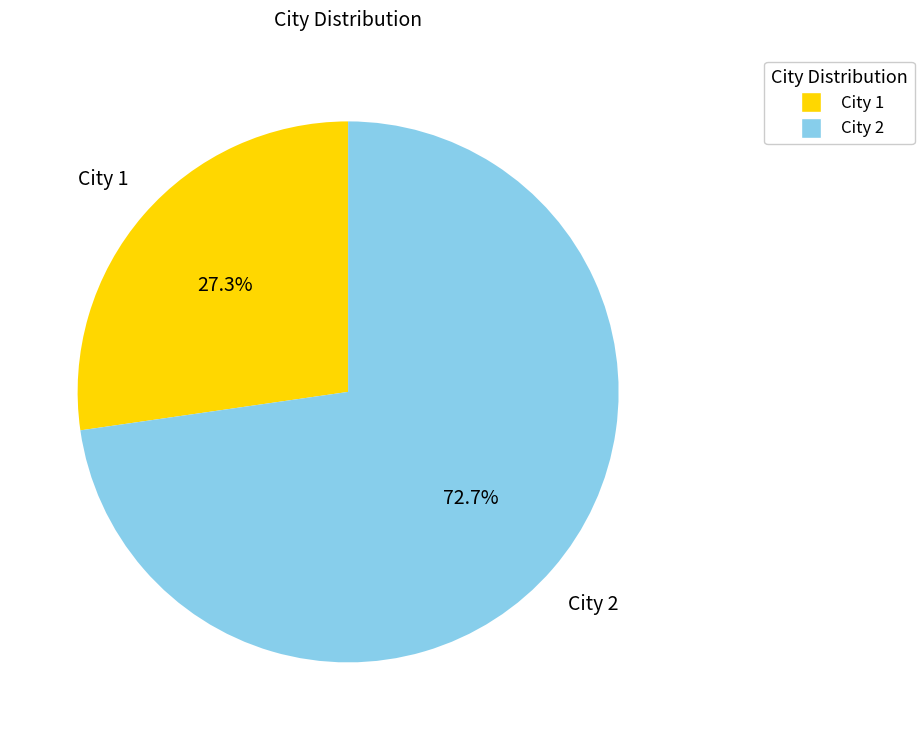

Count the number of slices in the pie.

2